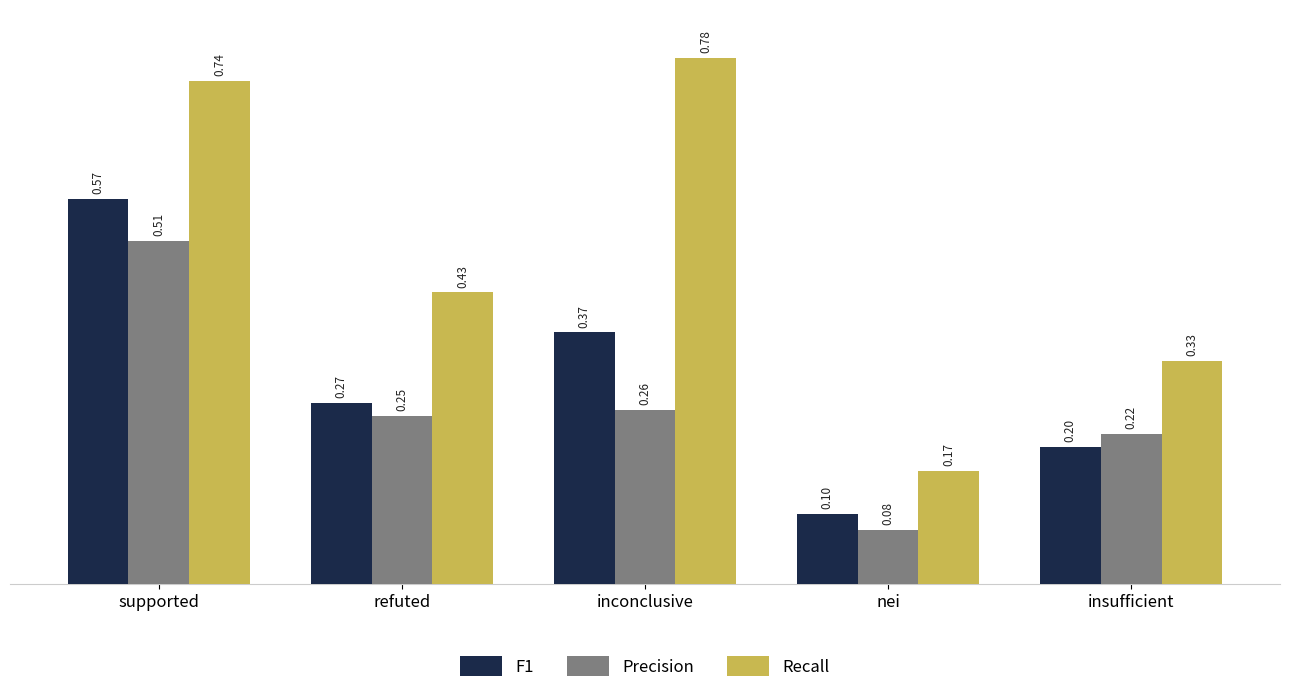

Between supported and nei, which series saw the biggest shift?

Recall